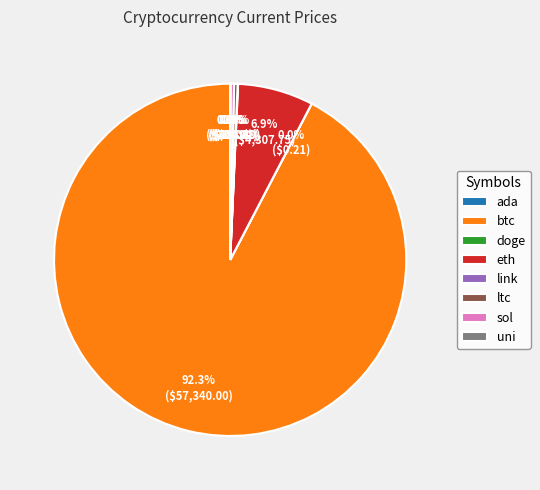

What portion of the pie excludes ltc?

99.7%